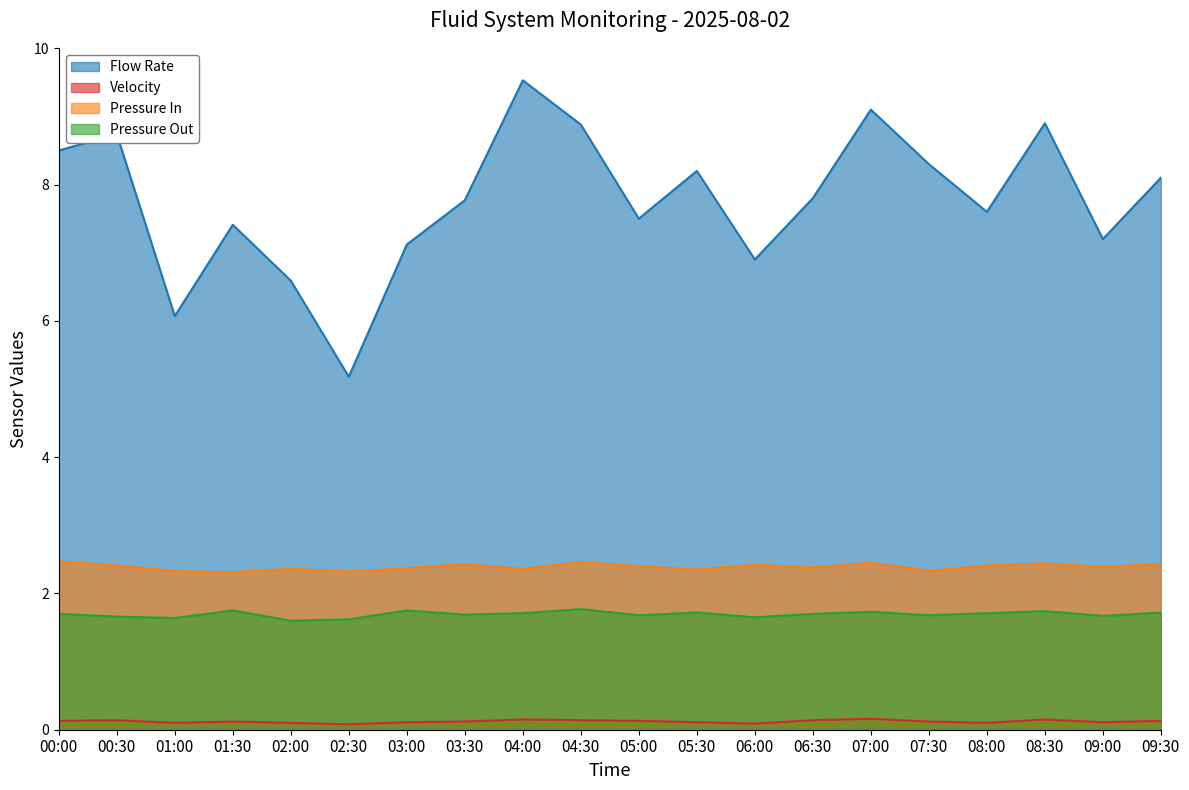

True or false: Pressure In and Flow Rate intersect in this chart.

False